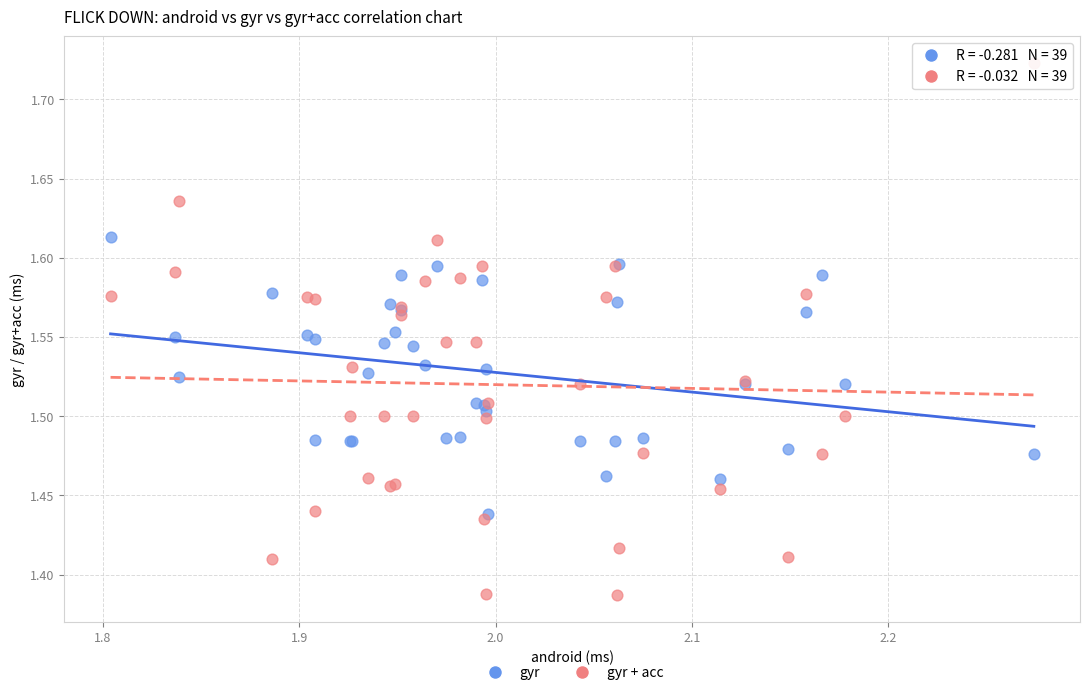

What are all the series names shown in the legend?

gyr, gyr + acc